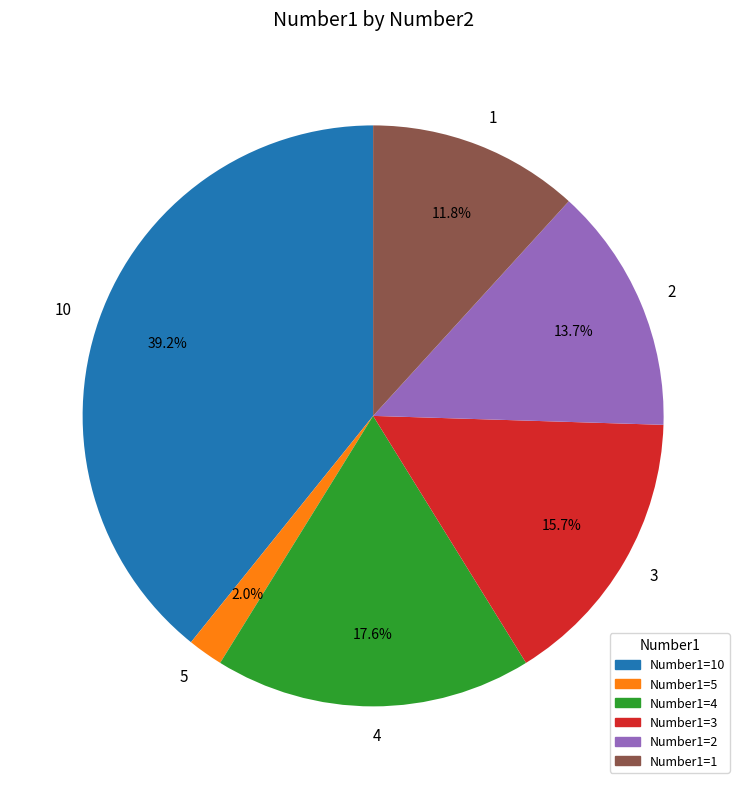

Which category has the smallest portion of the pie?

5